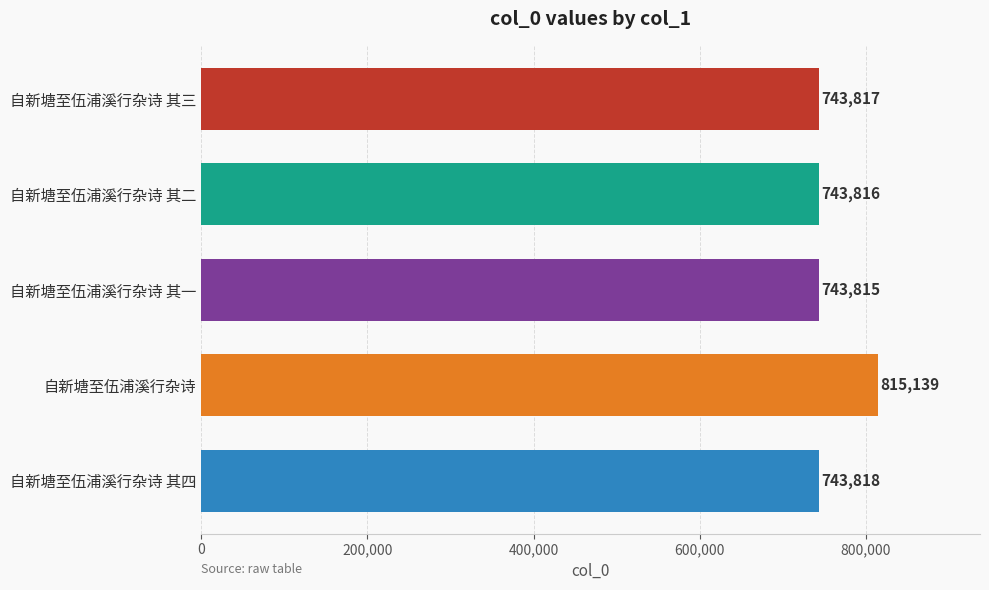

What value does the data have at 自新塘至伍浦溪行杂诗, to the nearest 100?

815100